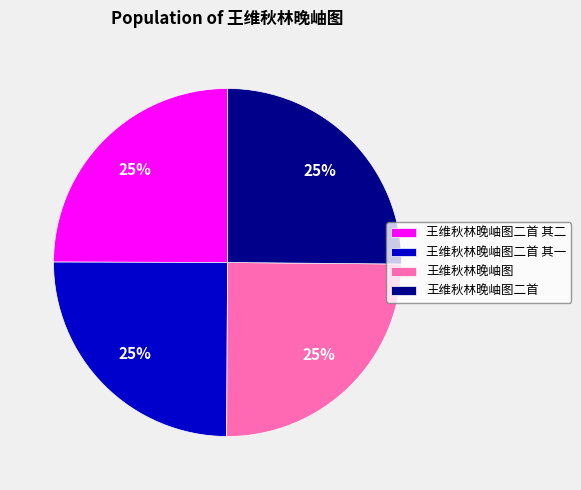

Does 王维秋林晚岫图二首 其二 account for over 50% of the chart?

No